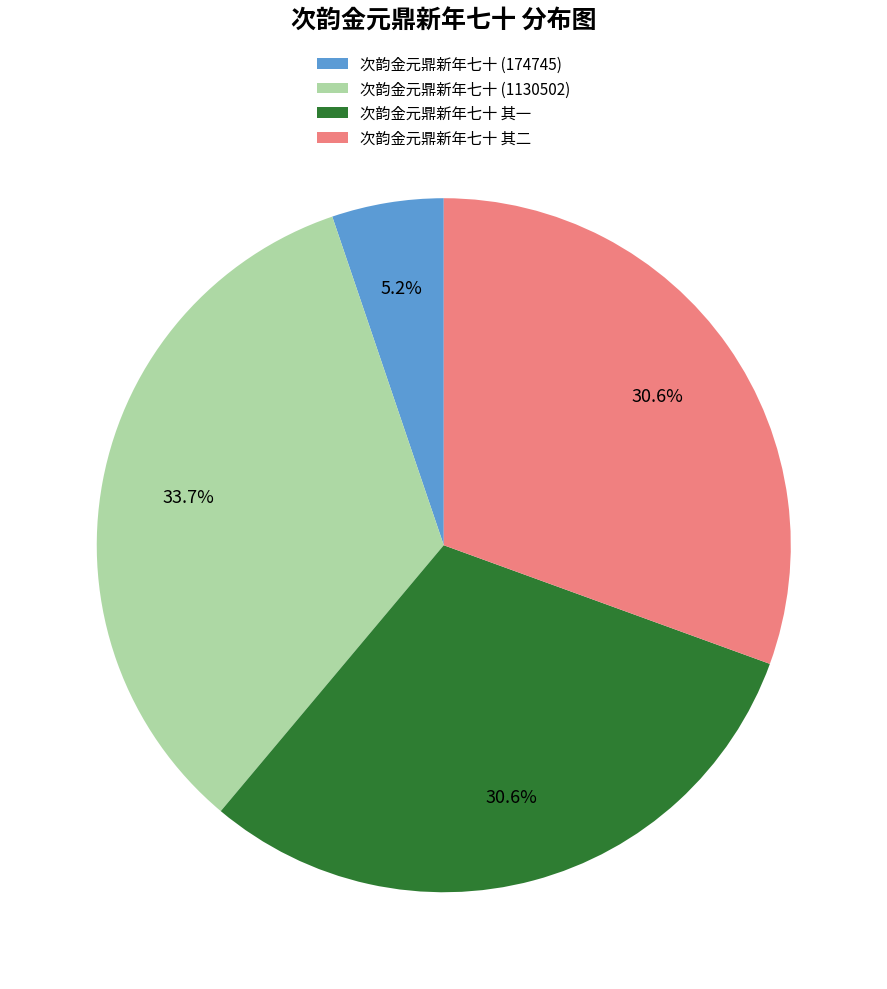

Which has a higher value, 次韵金元鼎新年七十 (1130502) or 次韵金元鼎新年七十 (174745)?

次韵金元鼎新年七十 (1130502)